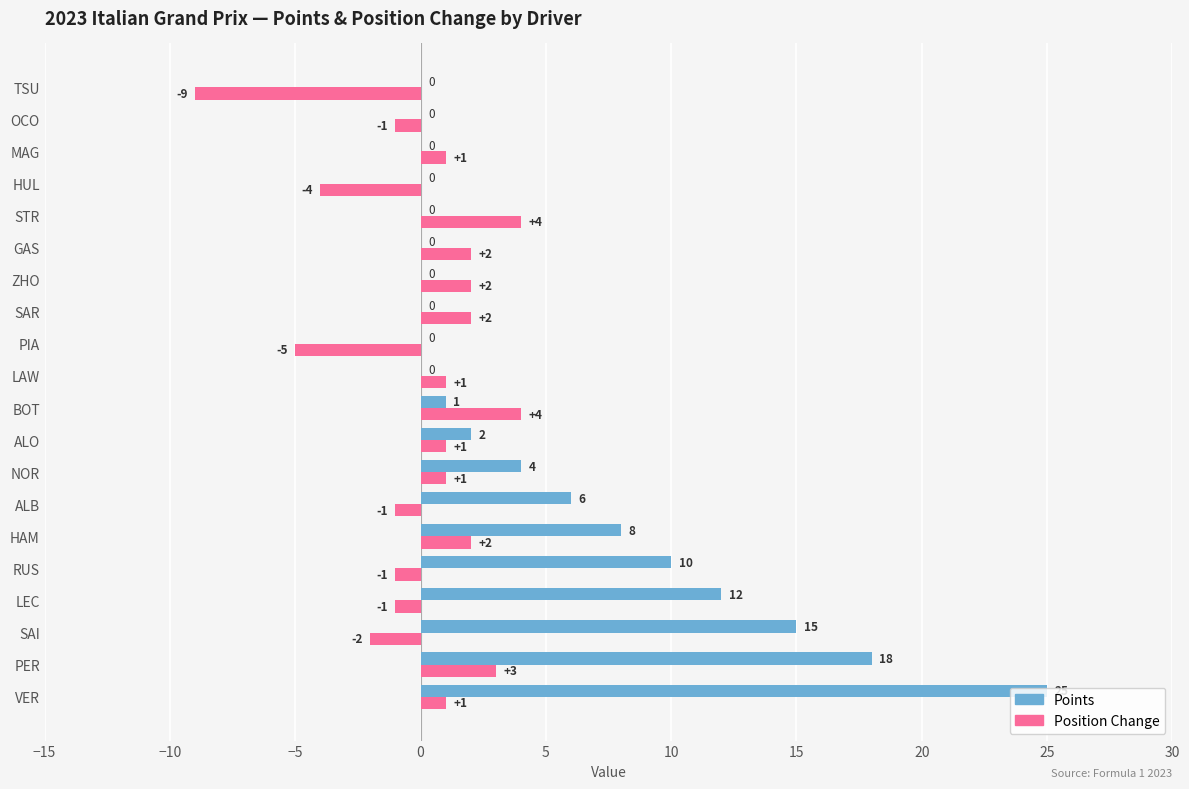

At which category is the sum across all series the highest?

VER